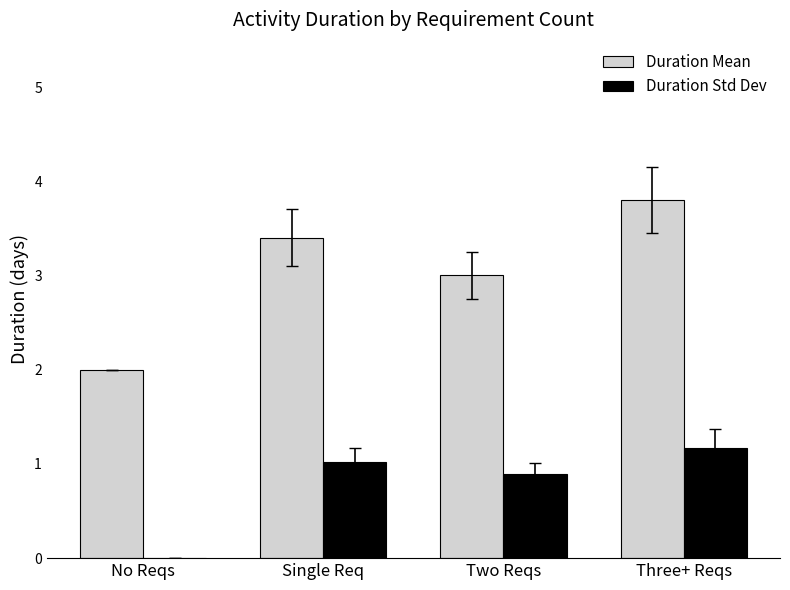

Are the bars horizontal?

No